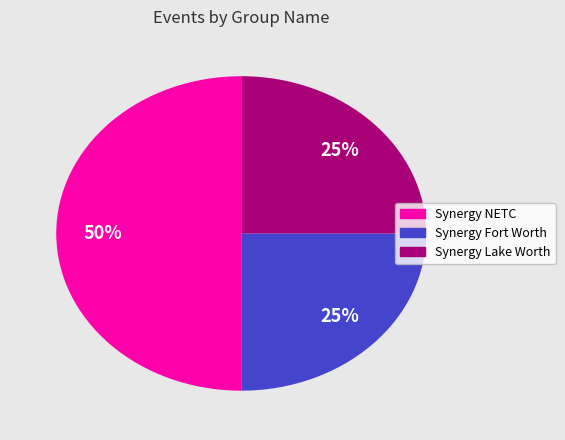

To the nearest percent, what is the difference between the largest and smallest slice percentages?

25%